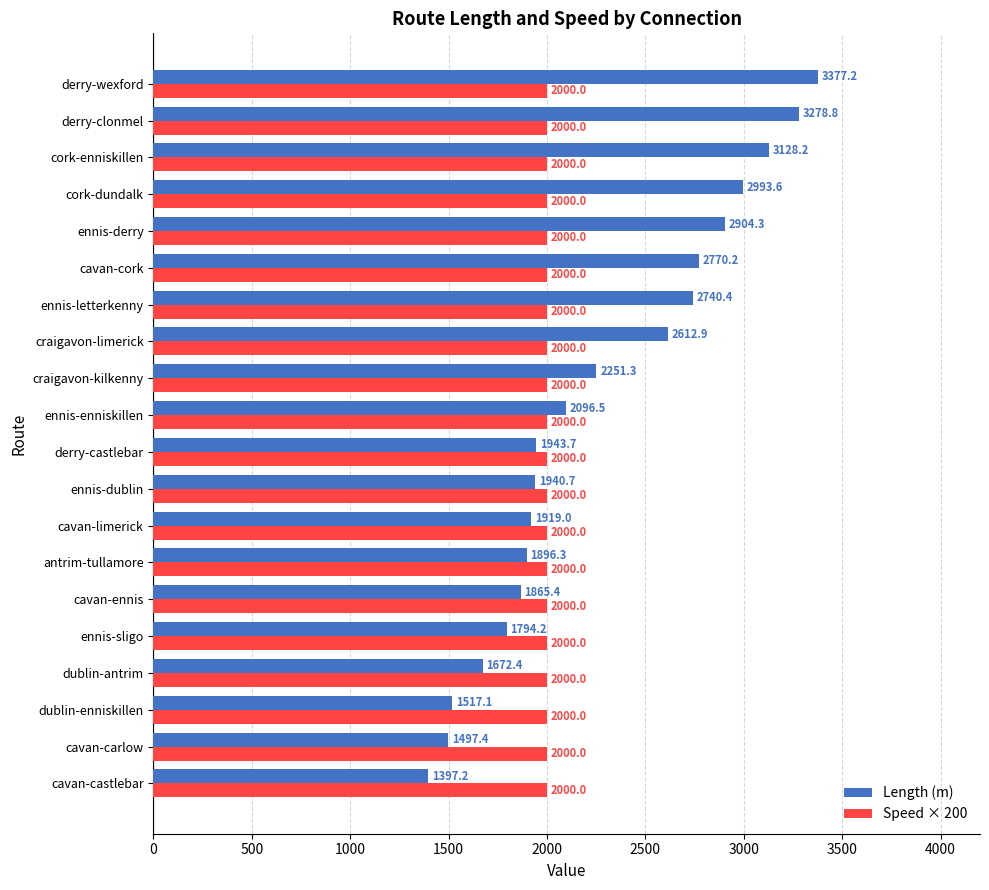

What is the average value of the Speed × 200 series?

2000.0